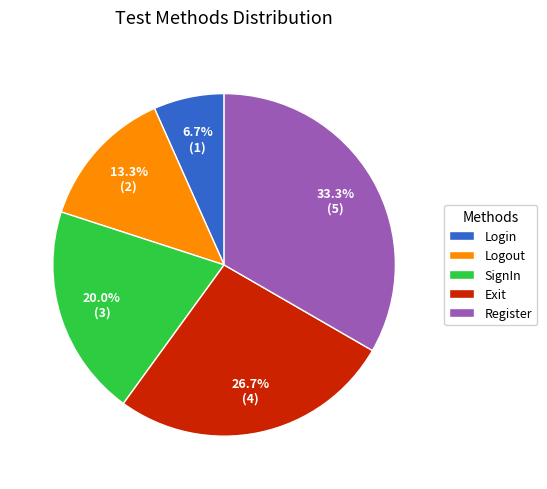

Which category has the smallest portion of the pie?

Login